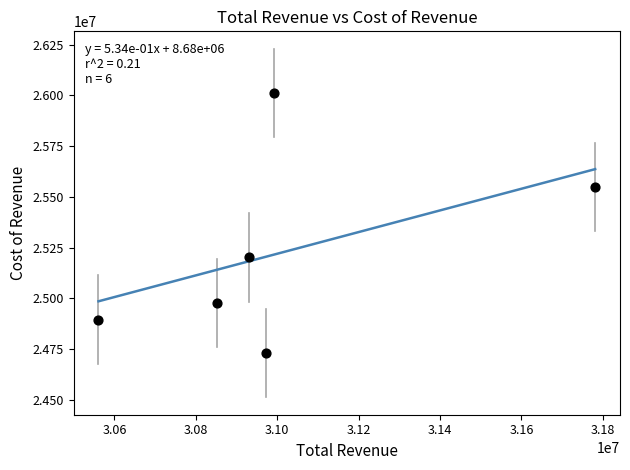

What is the range of X values (max minus min)?

1220000